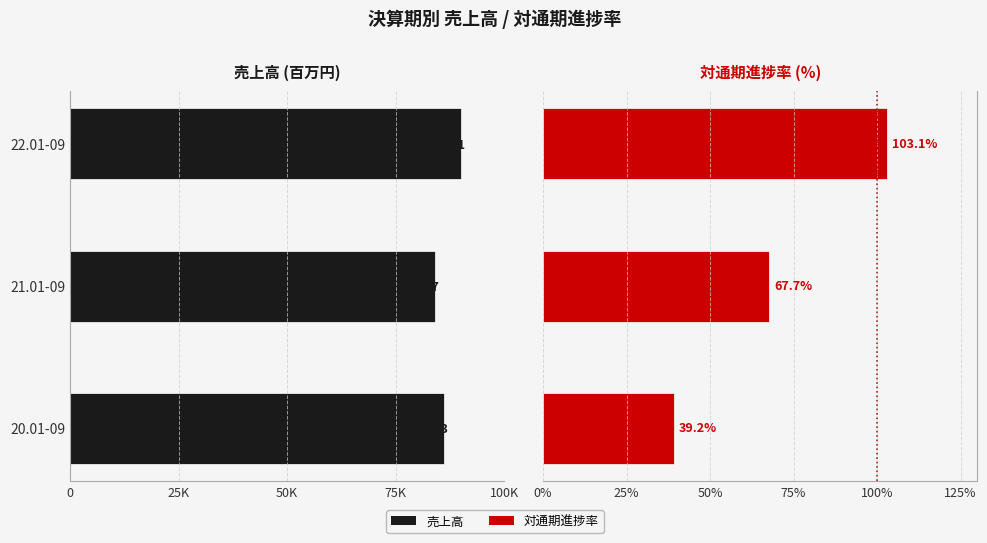

At how many categories does at least one series exceed -38052?

3